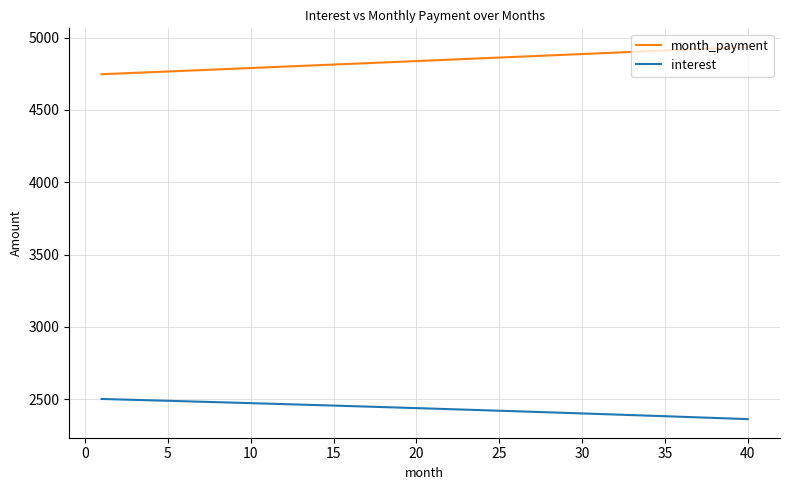

True or false: month_payment and interest cross at least once.

False